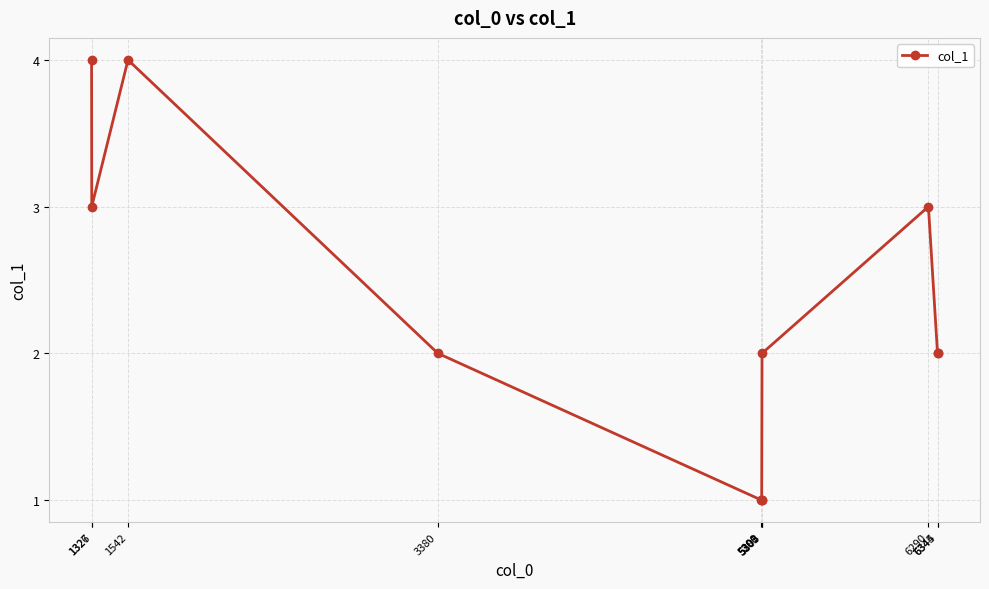

At which category does the data reach its first local peak?

1542